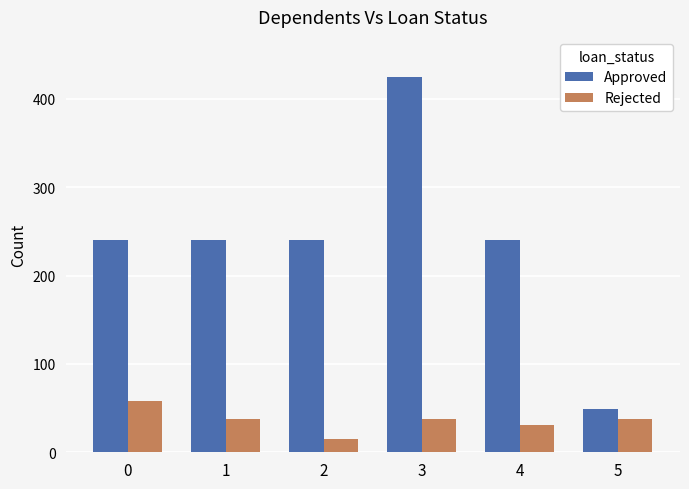

How many data points in Rejected are above 38?

3